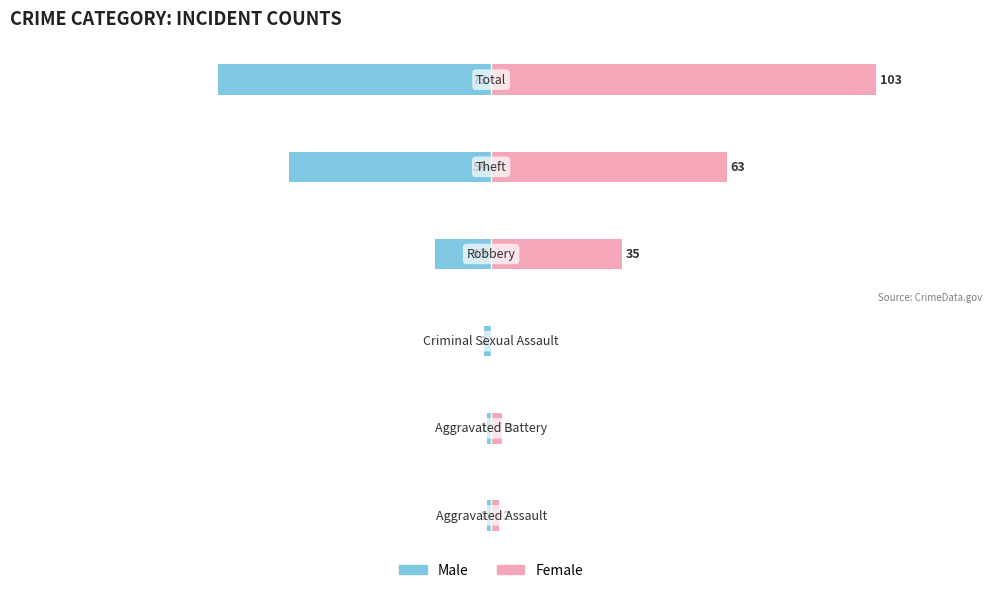

Reading left to right, list all the values displayed in this chart.

Male: 0=-1	1=-1	2=-2	3=-15	4=-54	5=-73
Female: 0=2	1=3	2=0	3=35	4=63	5=103